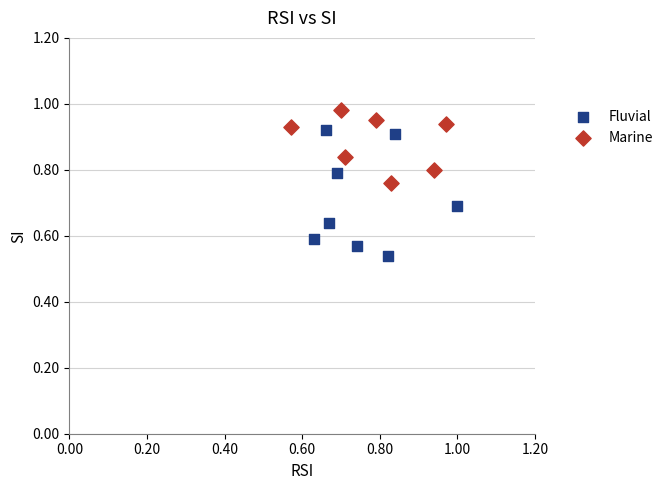

Which series reaches the maximum Y coordinate?

Marine